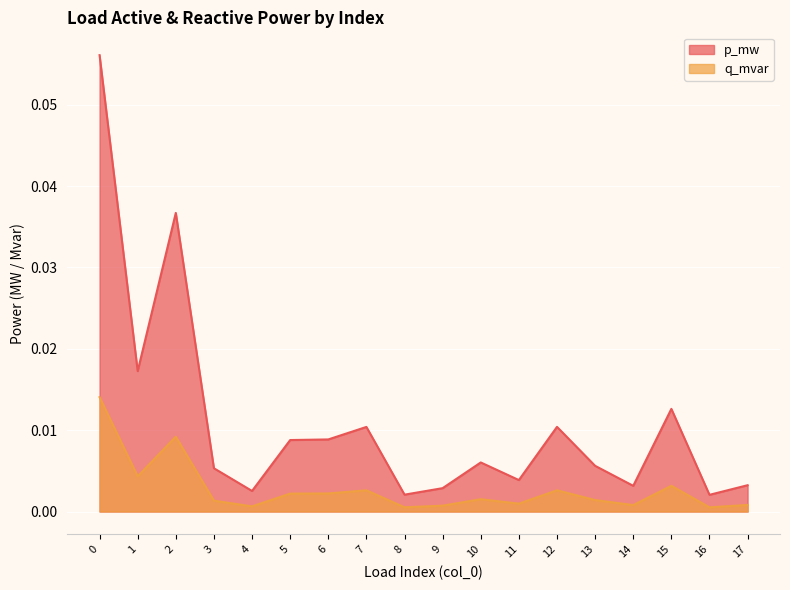

True or false: p_mw and q_mvar intersect in this chart.

False